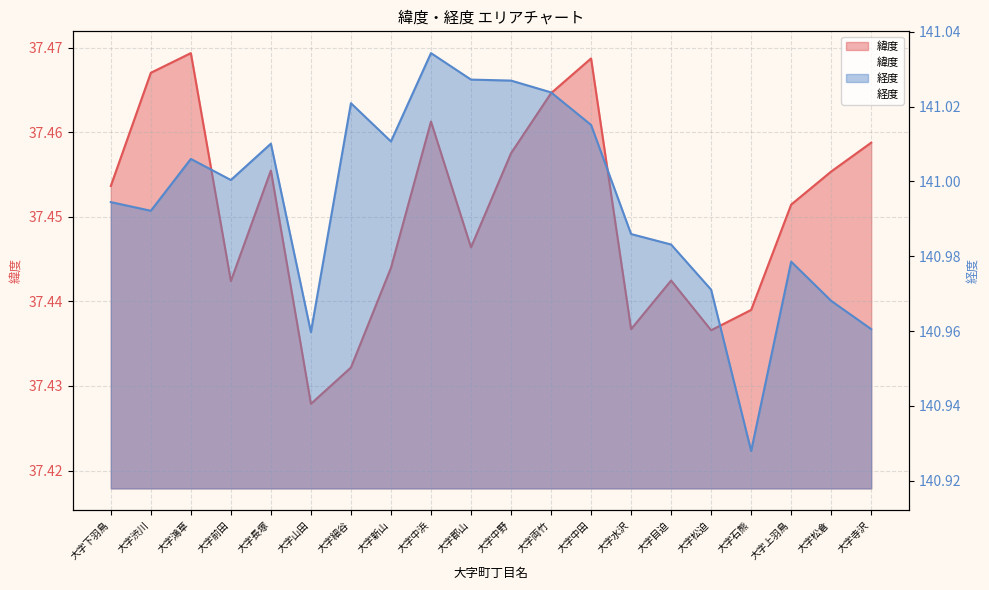

Reading left to right, extract all data points from this chart.

緯度: 37.5	37.5	37.5	37.4	37.5	37.4	37.4	37.4	37.5	37.4	37.5	37.5	37.5	37.4	37.4	37.4	37.4	37.5	37.5	37.5
経度: 141.0	141.0	141.0	141.0	141.0	141.0	141.0	141.0	141.0	141.0	141.0	141.0	141.0	141.0	141.0	141.0	140.9	141.0	141.0	141.0